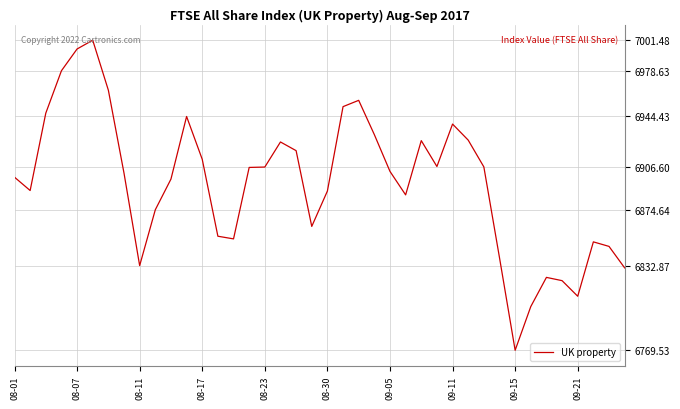

What is the greatest value displayed?

7001.5